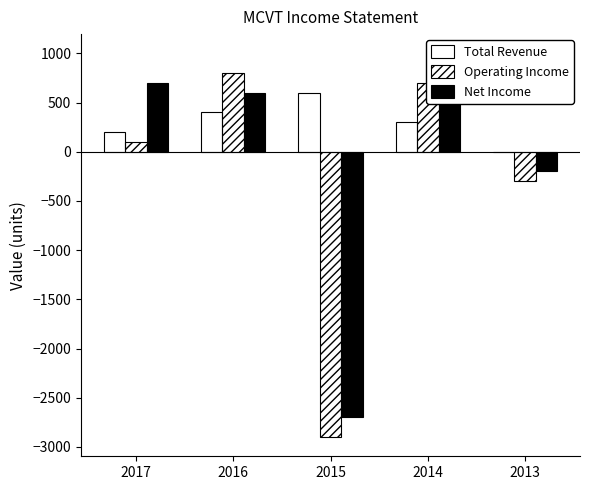

How many values in the Net Income series are below 600?

2